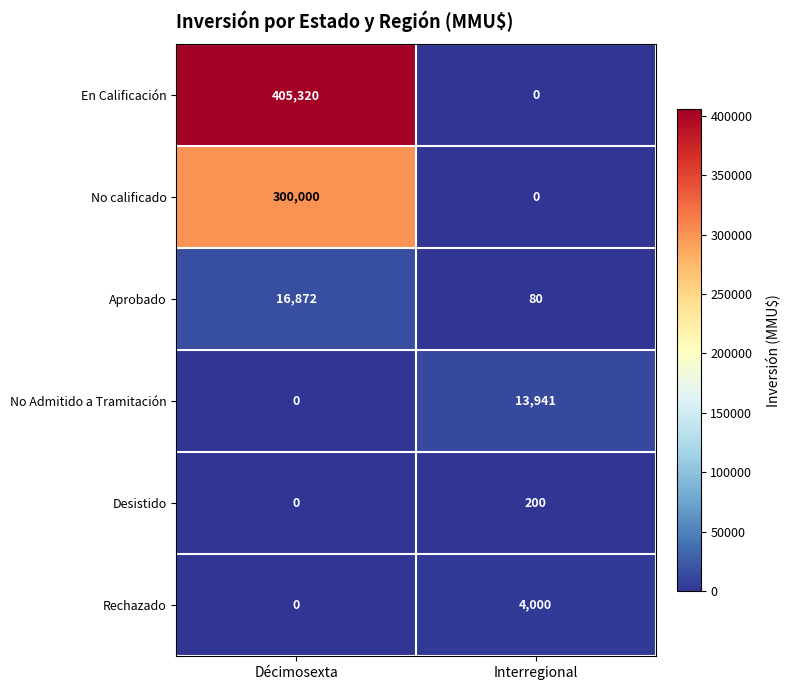

At how many categories does at least one series exceed 290298?

1